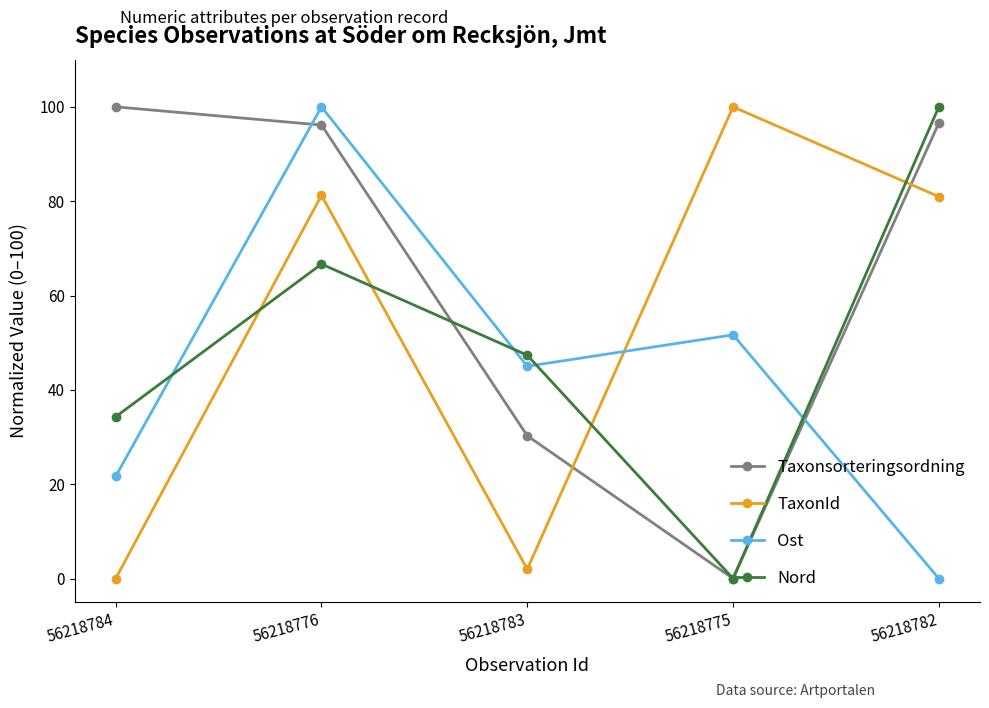

Count the number of categories in the chart.

5